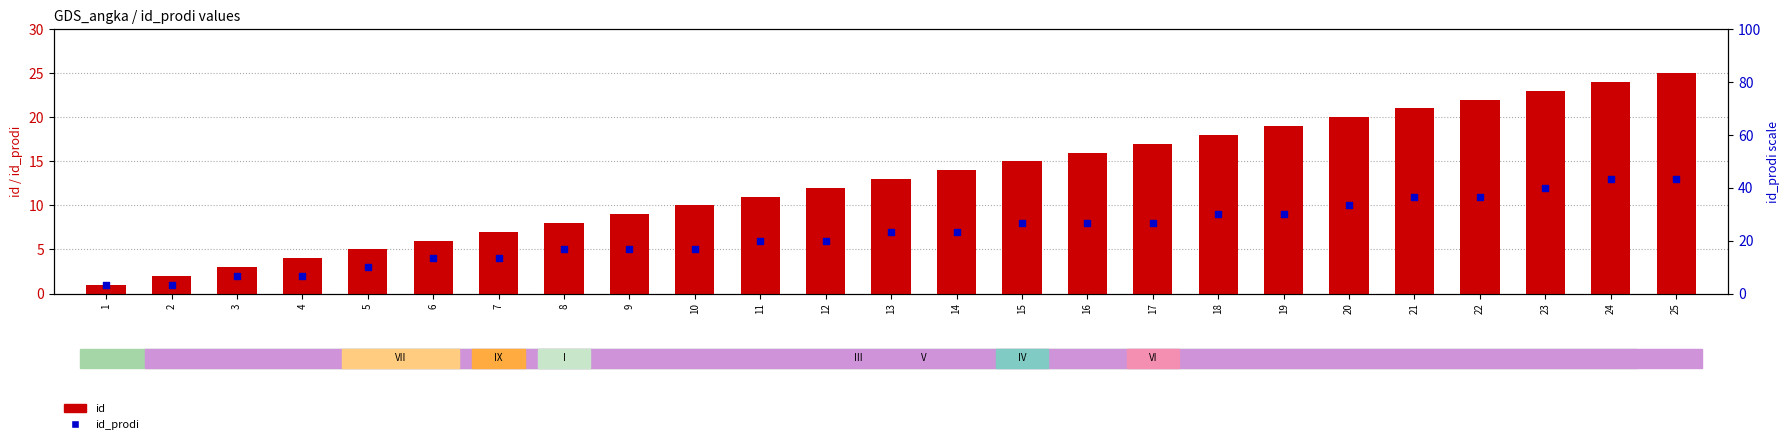

Which series has the largest Y range (max minus min)?

id